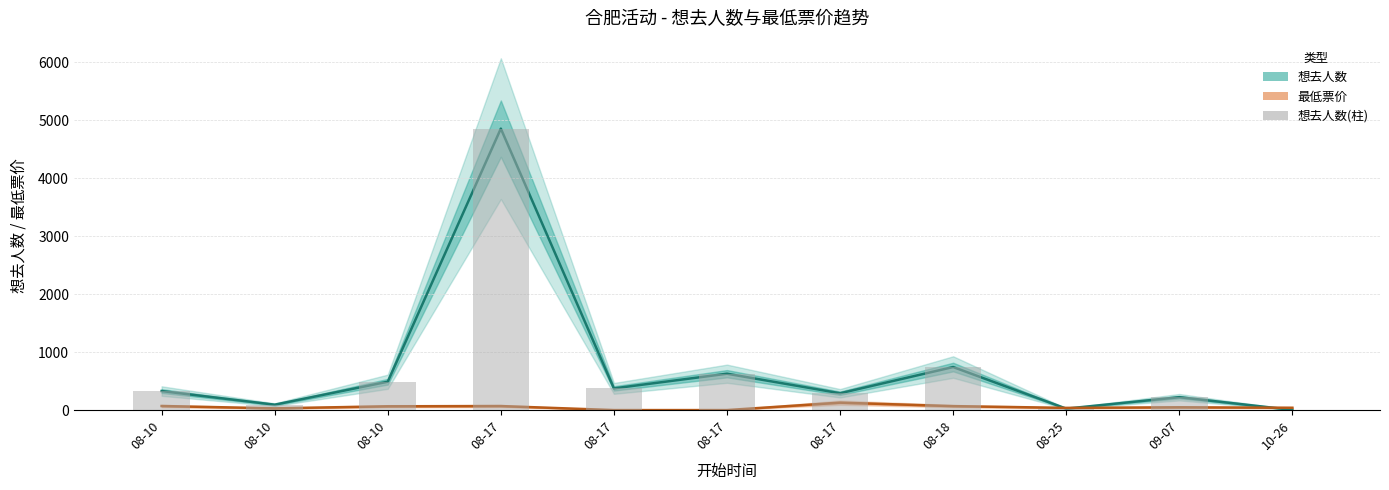

Reading left to right, list all the values displayed in this chart.

想去人数: 08-10=328.0	08-10=93.0	08-10=489.0	08-17=4852.0	08-17=374.0	08-17=627.0	08-17=290.0	08-18=742.0	08-25=25.0	09-07=222.0	10-26=3.0
最低票价: 08-10=70.0	08-10=29.9	08-10=65.0	08-17=69.0	08-17=0.0	08-17=0.0	08-17=128.0	08-18=68.0	08-25=38.0	09-07=48.0	10-26=40.0
想去人数(柱): 08-10=328.0	08-10=93.0	08-10=489.0	08-17=4852.0	08-17=374.0	08-17=627.0	08-17=290.0	08-18=742.0	08-25=25.0	09-07=222.0	10-26=3.0